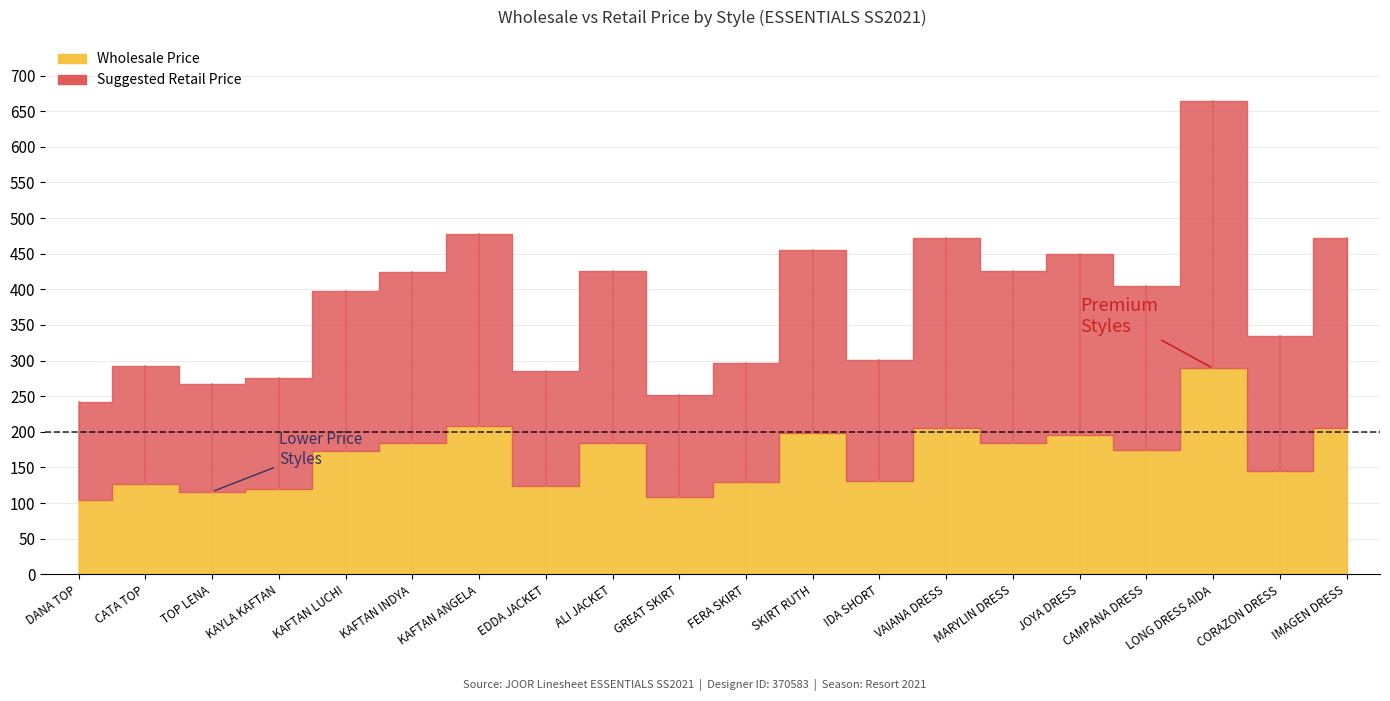

Reading left to right, transcribe all the data shown in this chart.

Wholesale Price: 105	127	116	120	173	184	208	124	185	109	129	198	131	205	185	195	175	289	145	205
Suggested Retail Price: 242	292	267	276	398	424	478	285	426	251	297	455	301	472	426	449	405	664	334	472